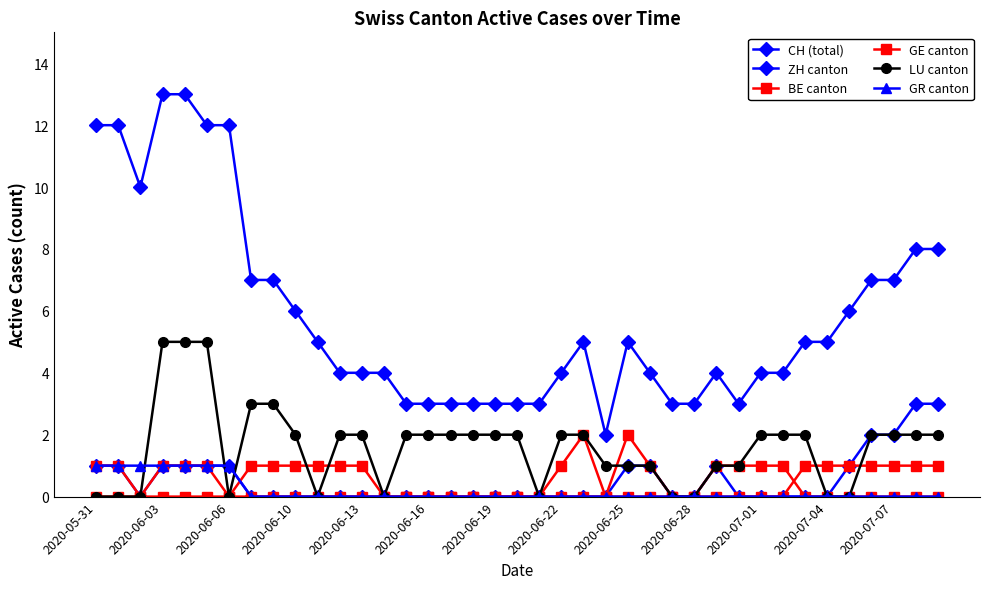

What is the highest value of the LU canton series?

5